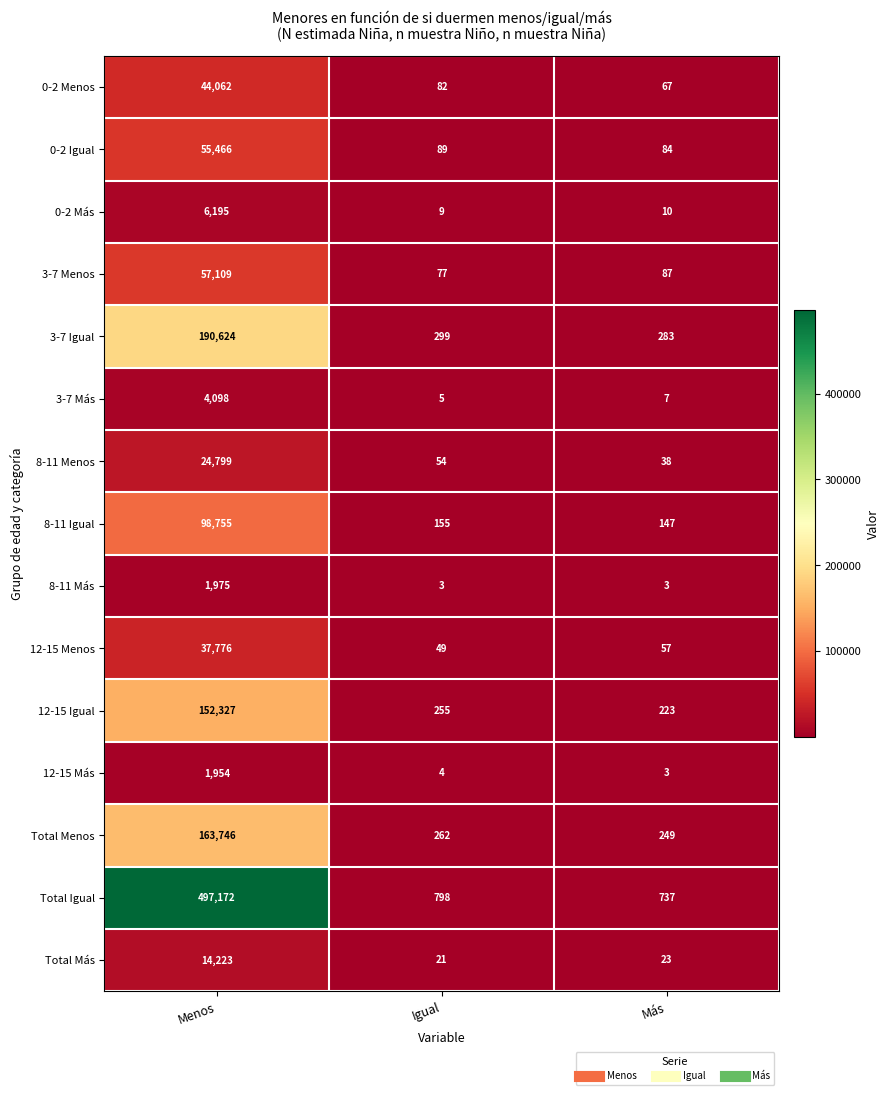

Between Igual and Más, which series saw the biggest shift?

Total Igual